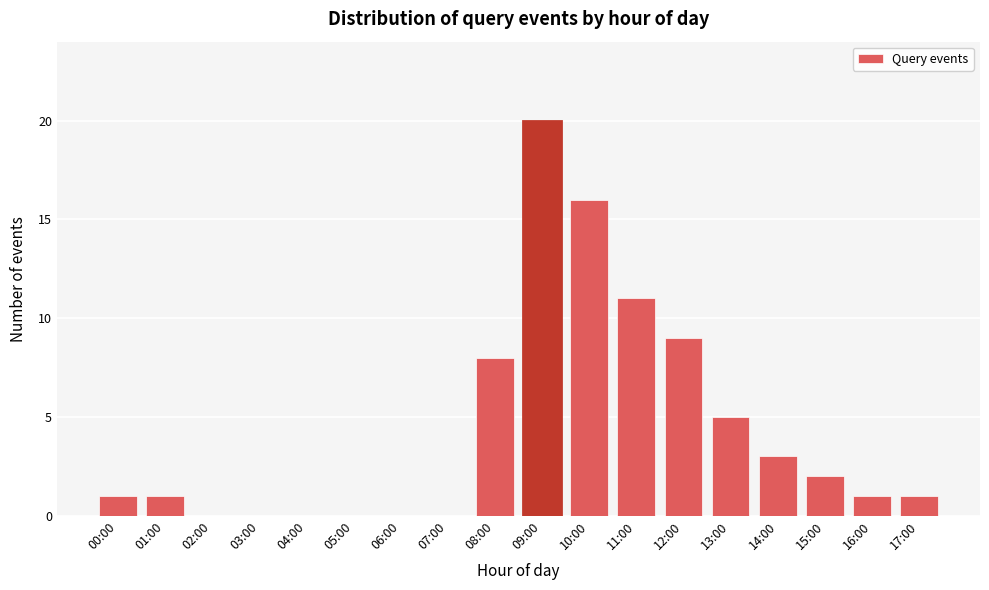

Reading left to right, extract all data points from this chart.

00:00=1	01:00=1	02:00=0	03:00=0	04:00=0	05:00=0	06:00=0	07:00=0	08:00=8	09:00=20	10:00=16	11:00=11	12:00=9	13:00=5	14:00=3	15:00=2	16:00=1	17:00=1